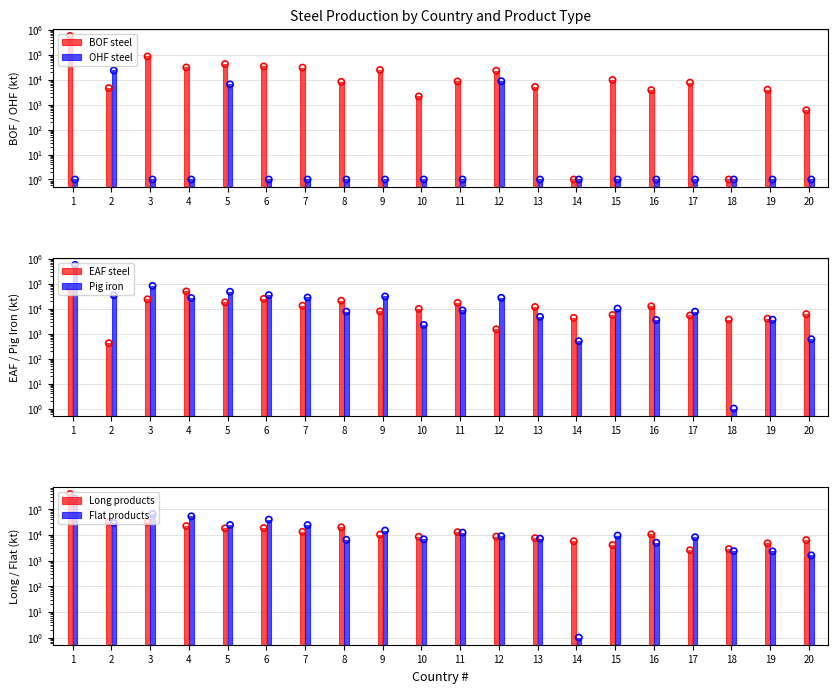

At how many categories does at least one series exceed 409912?

1